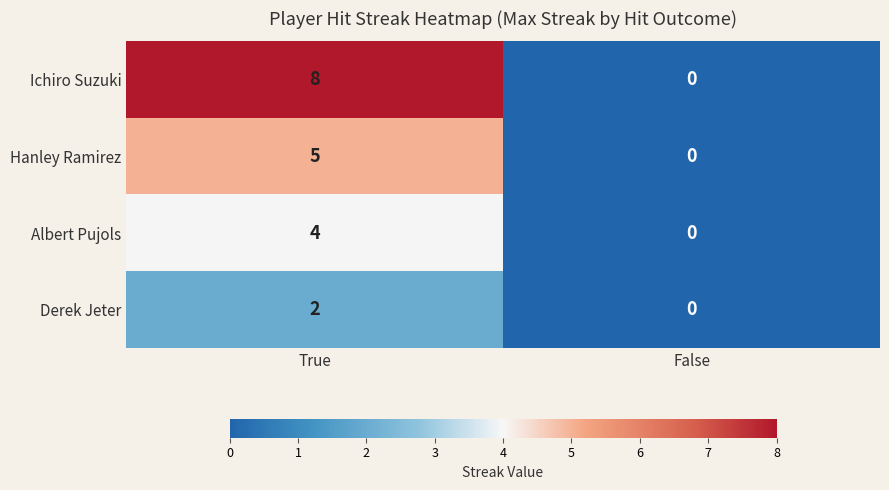

The value of Albert Pujols at True is 5. True or false?

False